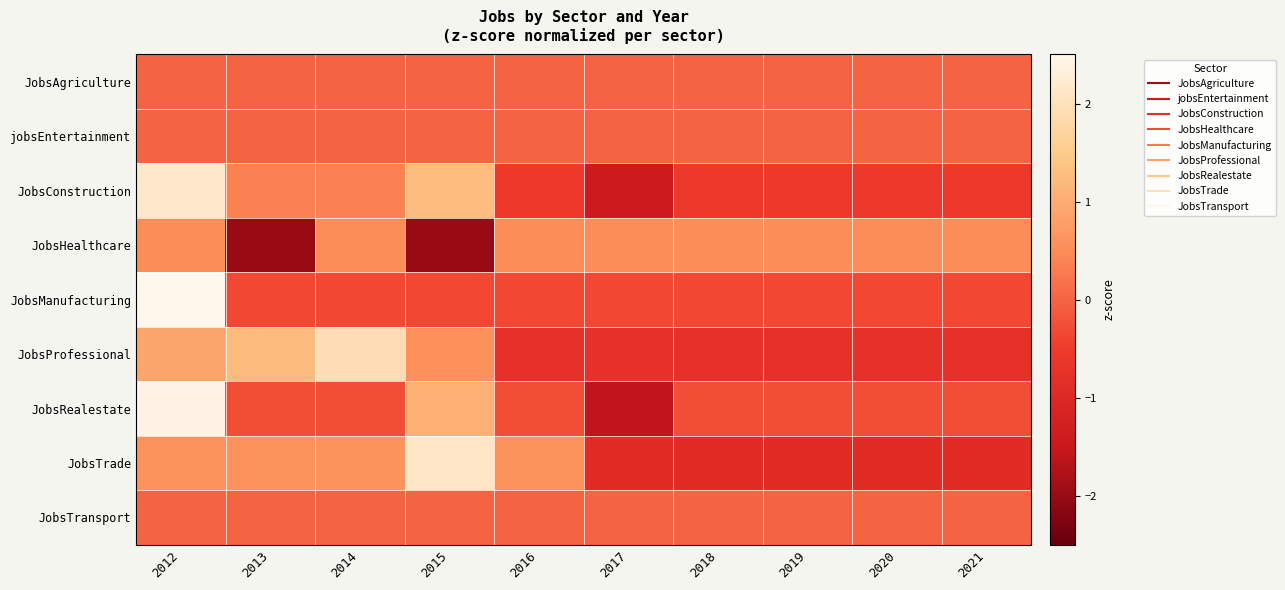

Count the number of categories in the chart.

10